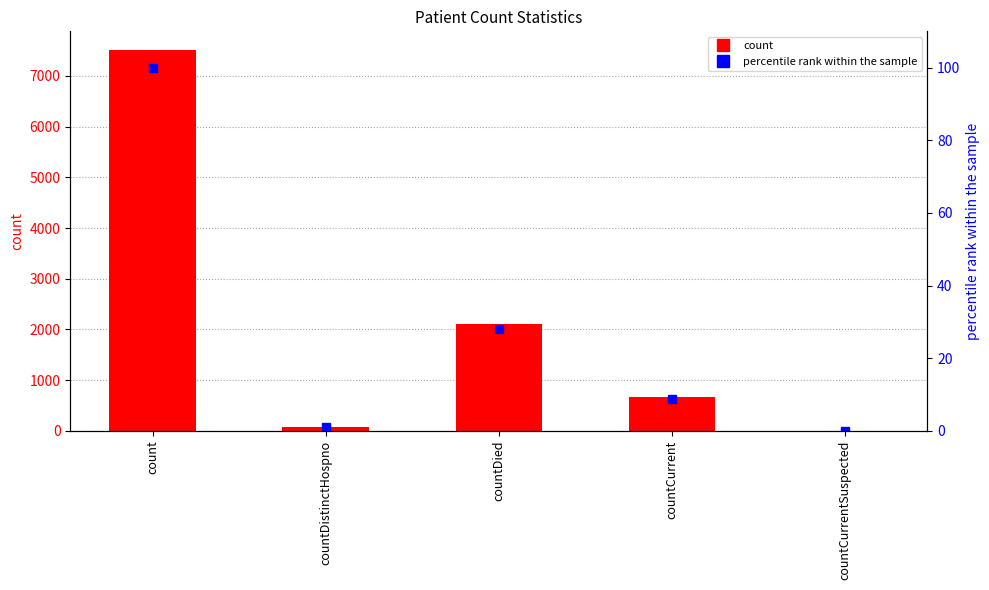

Is it true that count equals 0.0 at countCurrentSuspected?

True